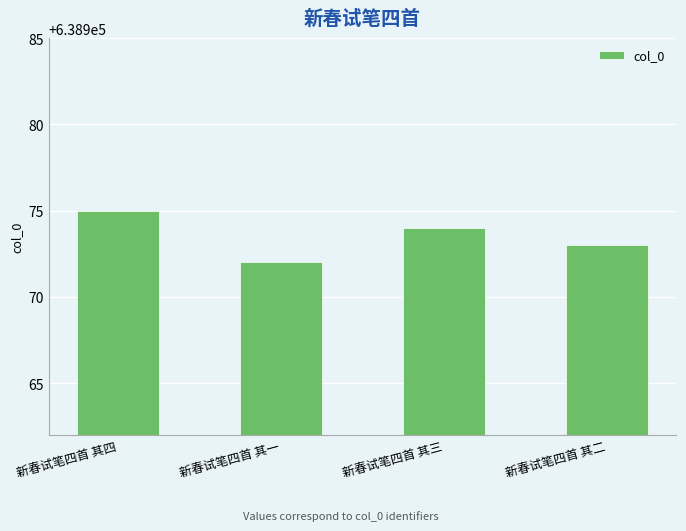

Reading left to right, extract all data points from this chart.

638975	638972	638974	638973